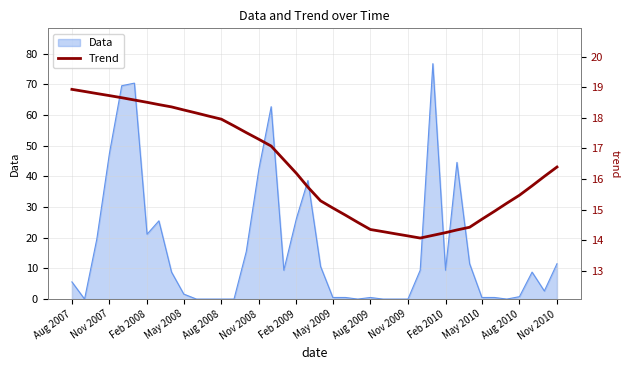

What is the highest value of the Data series?

76.8